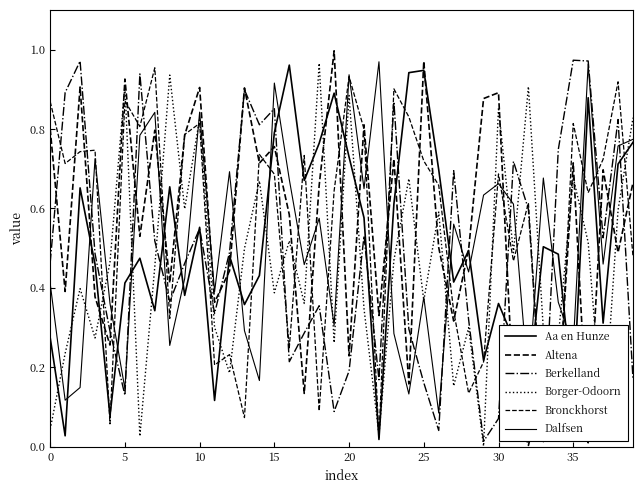

At which category does the chart reach its peak across all series?

19